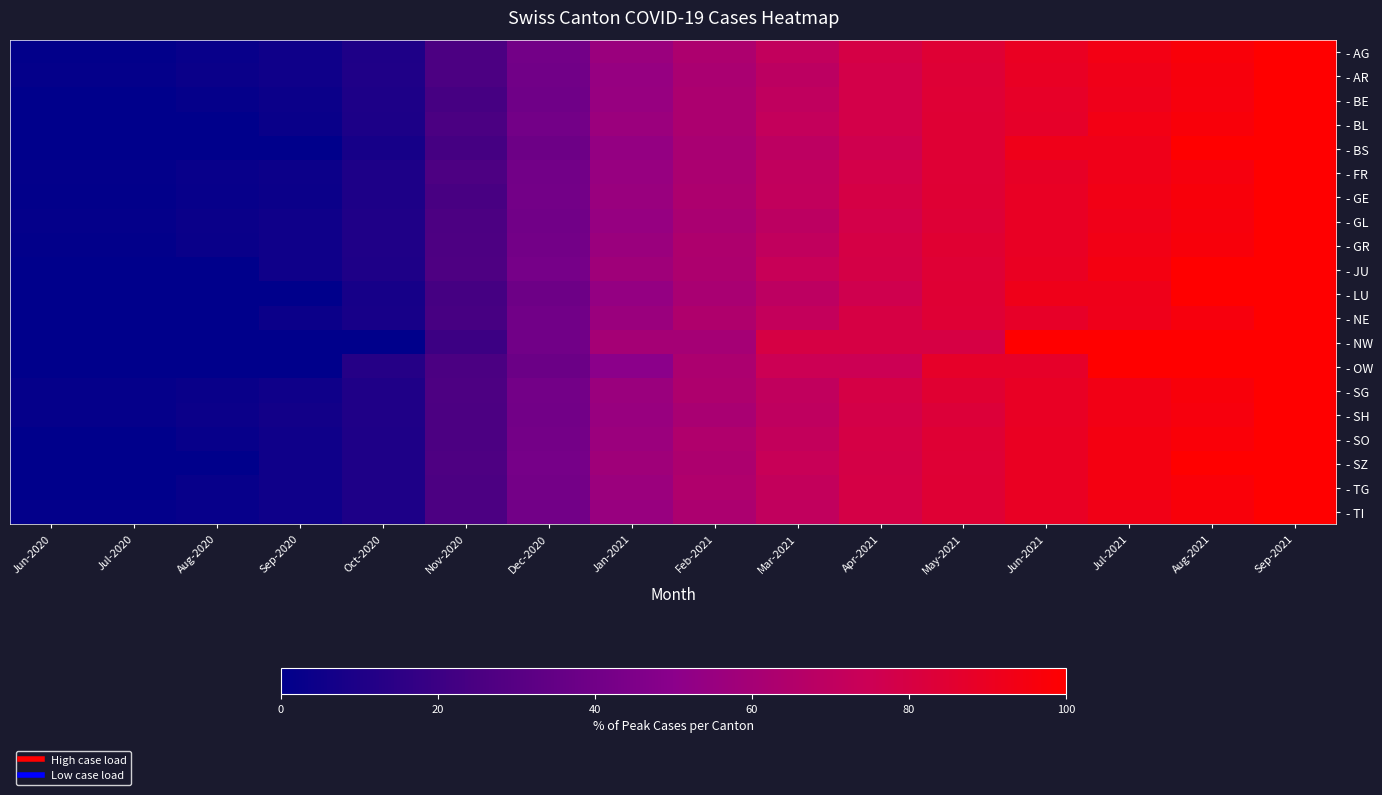

What is the spread (max minus min) of values at Jan-2021?

10.0